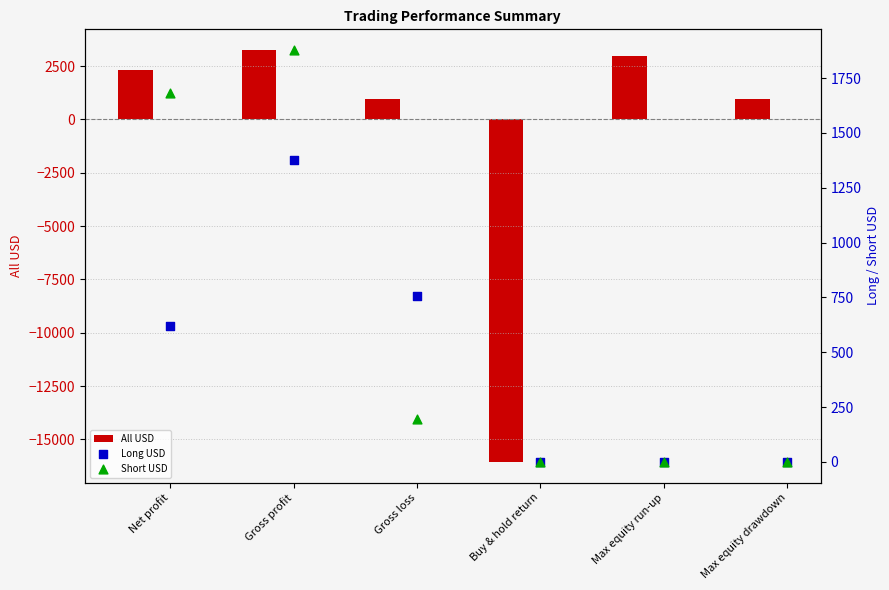

At which category is the sum across all series the highest?

Gross profit